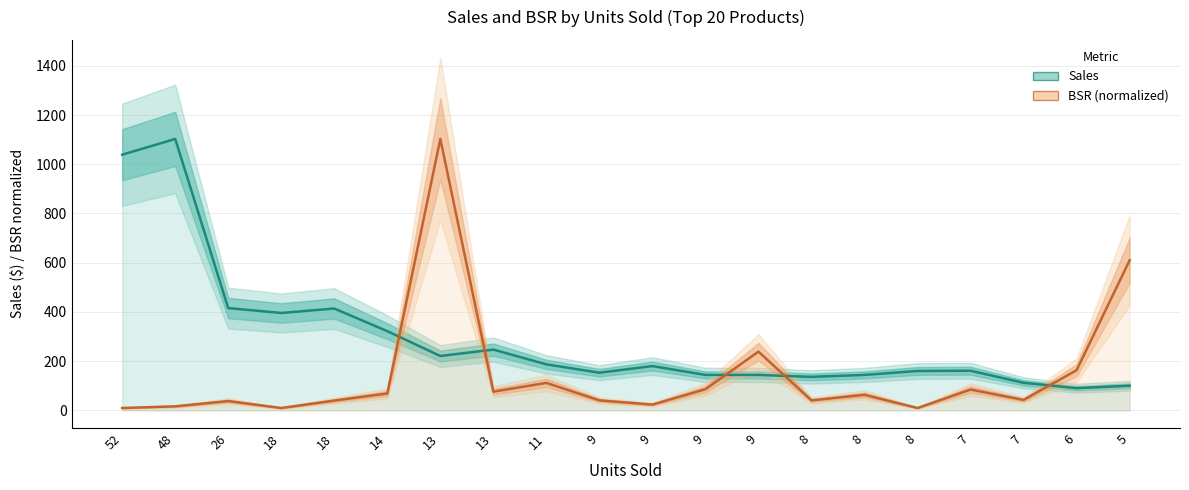

Reading left to right, list all the values displayed in this chart.

Sales: 1039.0	1103.0	415.5	395.6	413.6	321.7	220.7	246.7	186.8	152.8	179.8	143.8	143.8	135.8	143.8	159.8	160.9	111.9	89.9	99.9
BSR (normalized): 9.3	16.1	37.5	9.3	39.5	68.3	1103.0	75.7	111.4	40.2	23.3	85.7	238.4	40.2	62.9	9.3	84.2	42.1	163.0	609.7